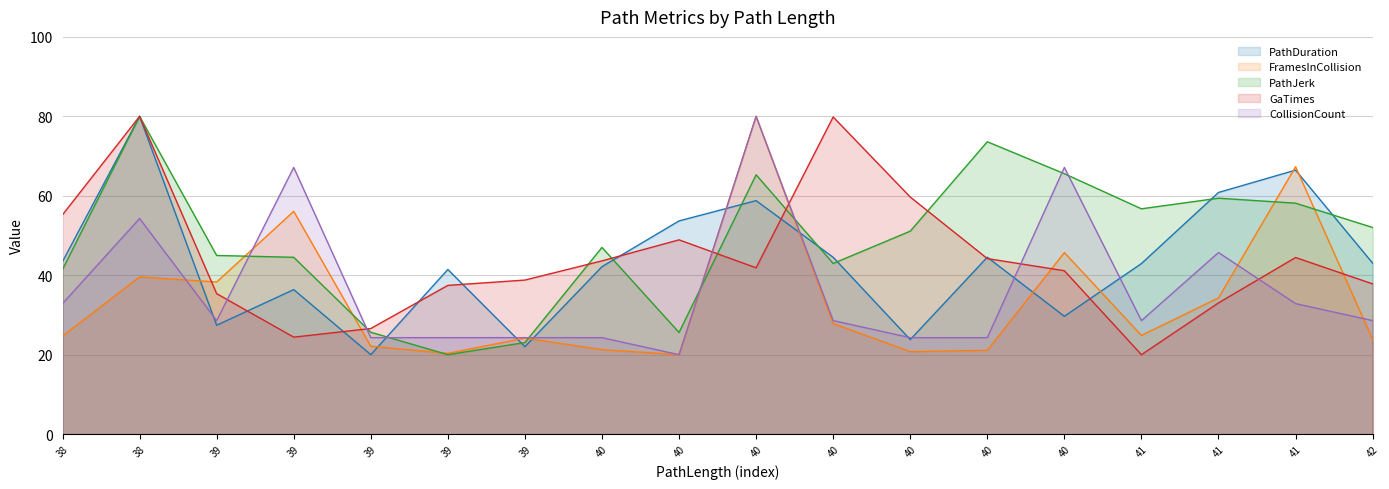

Between 40 and 42, which is larger?

40